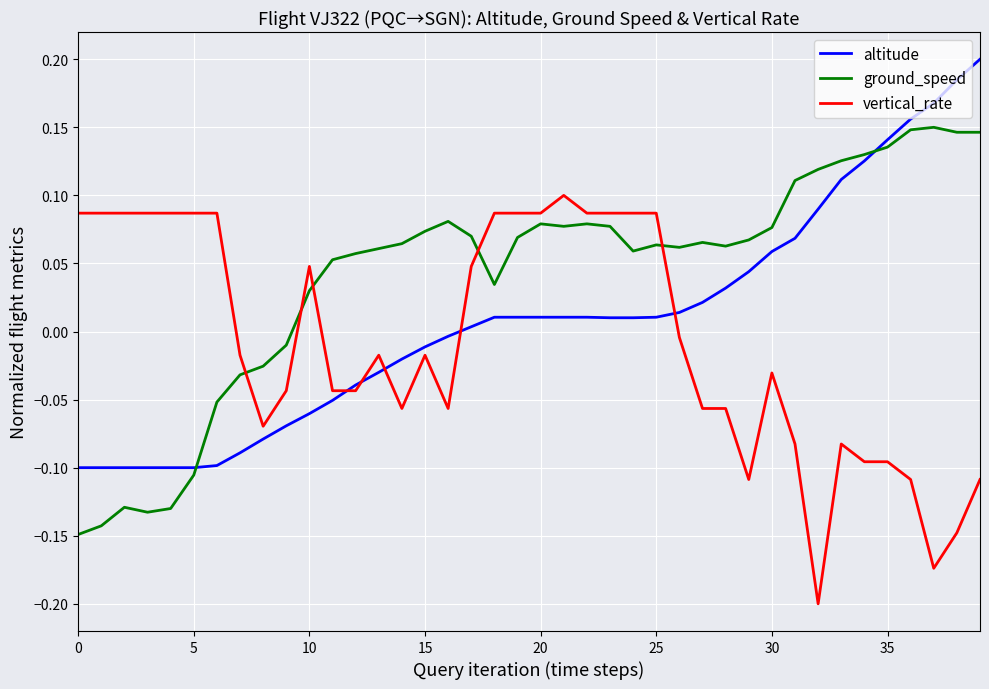

What is the difference between the maximum and minimum values in the altitude series?

0.3